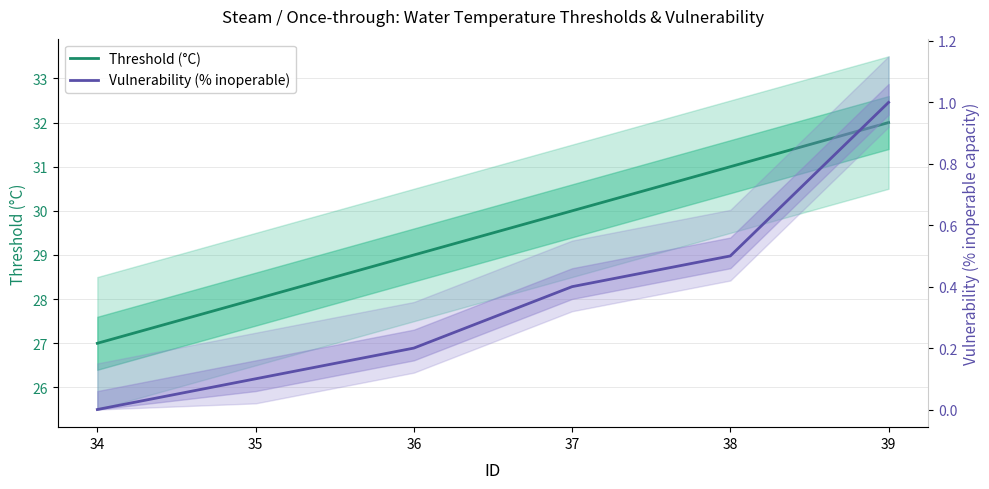

What is the sum of all Threshold (°C) values?

177.0